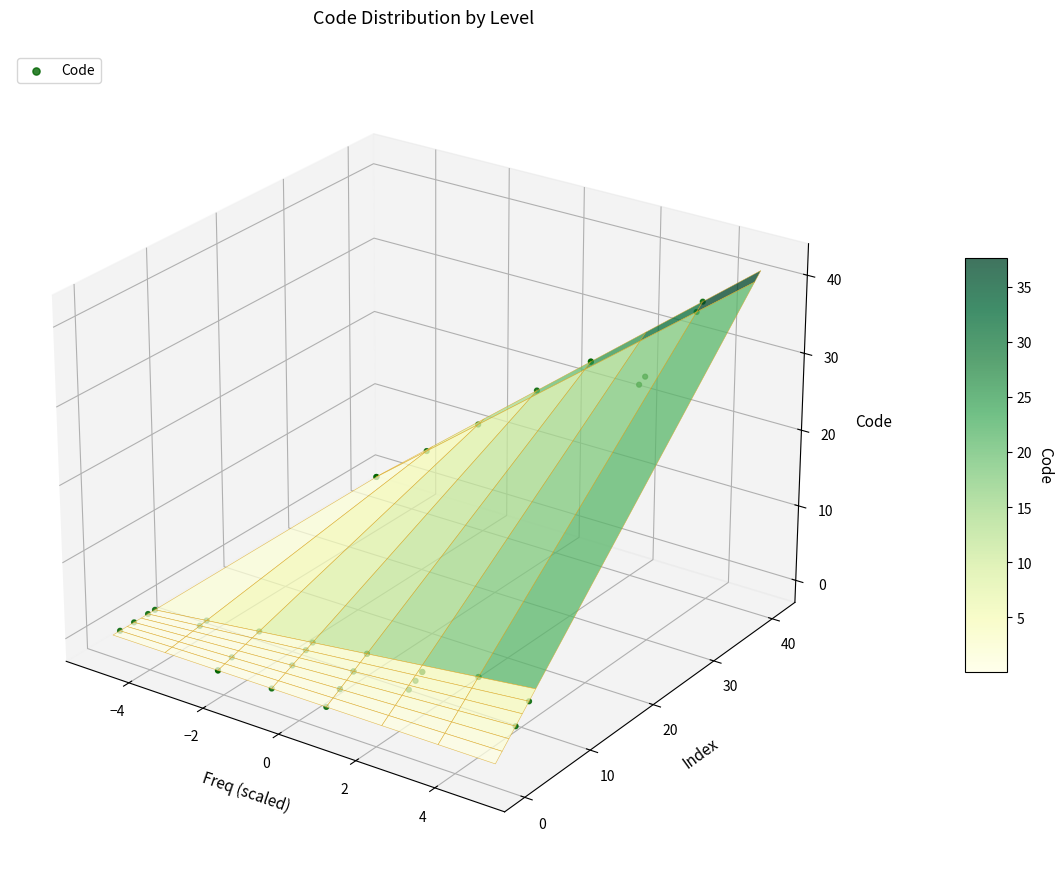

Between 7 and 25, which is larger?

25